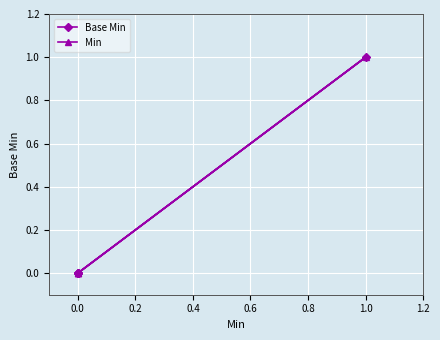

Is the value of Min at 0.0 greater than the value of Base Min at 0.4?

No